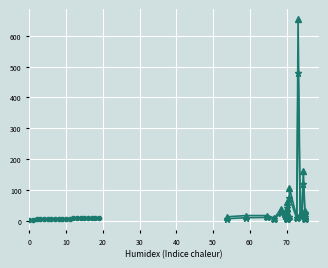

What is the label of the 19th point from the right?

10